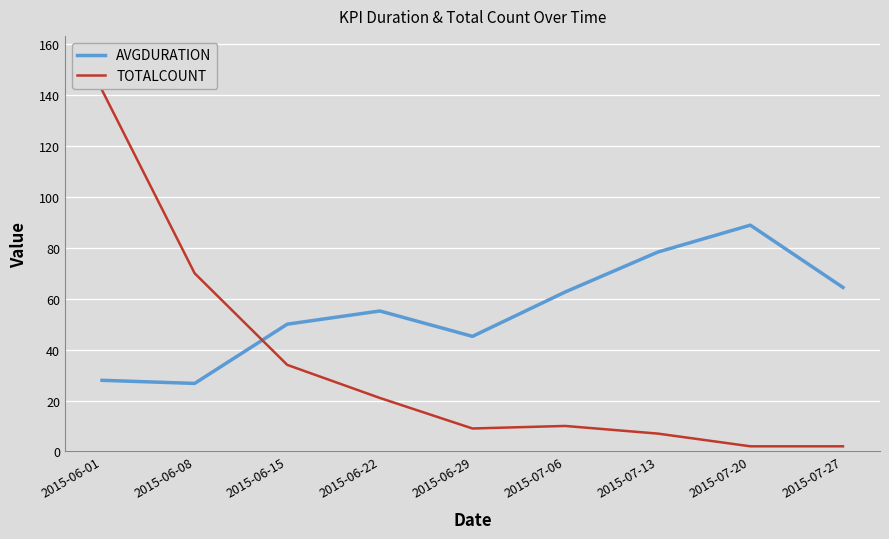

What position from the right is 2015-07-06?

4